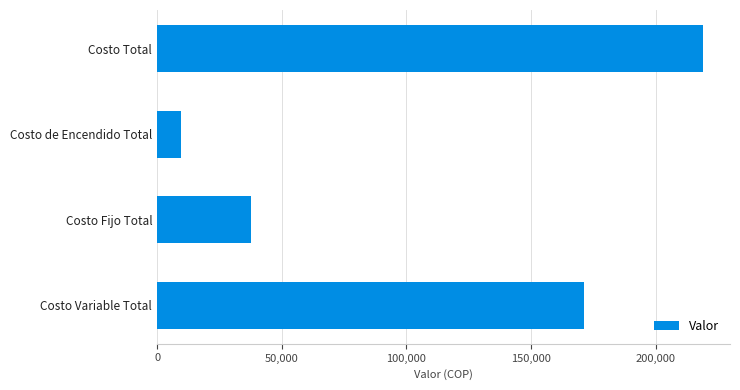

Between Costo de Encendido Total and Costo Total, which is larger?

Costo Total